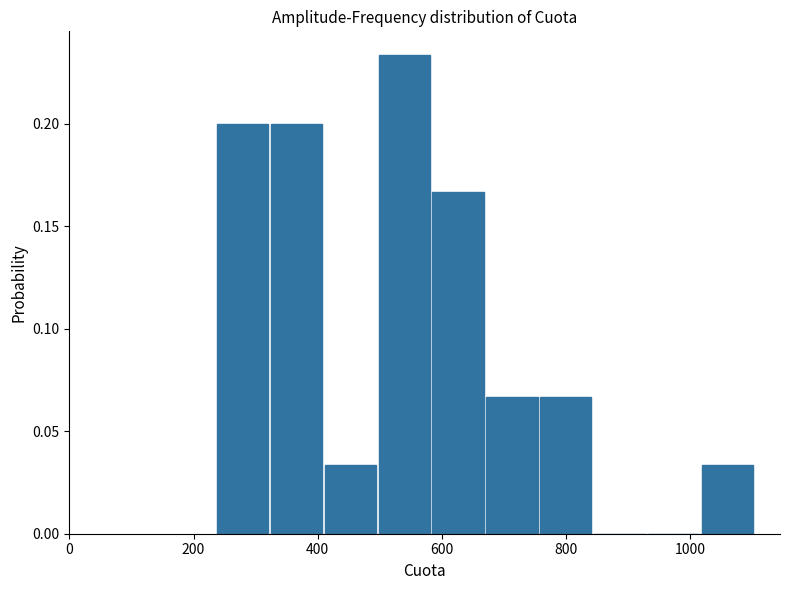

Reading left to right, transcribe this chart: for each bar, give the range it covers on the x-axis and its height. Neither the bar edges nor the heights are printed on the chart, so give them approximately, as read against the axes.

240 to 320: 0.200
320 to 400: 0.200
400 to 500: 0.035
500 to 580: 0.235
580 to 660: 0.165
660 to 760: 0.065
760 to 840: 0.065
840 to 940: 0
940 to 1020: 0
1020 to 1100: 0.035